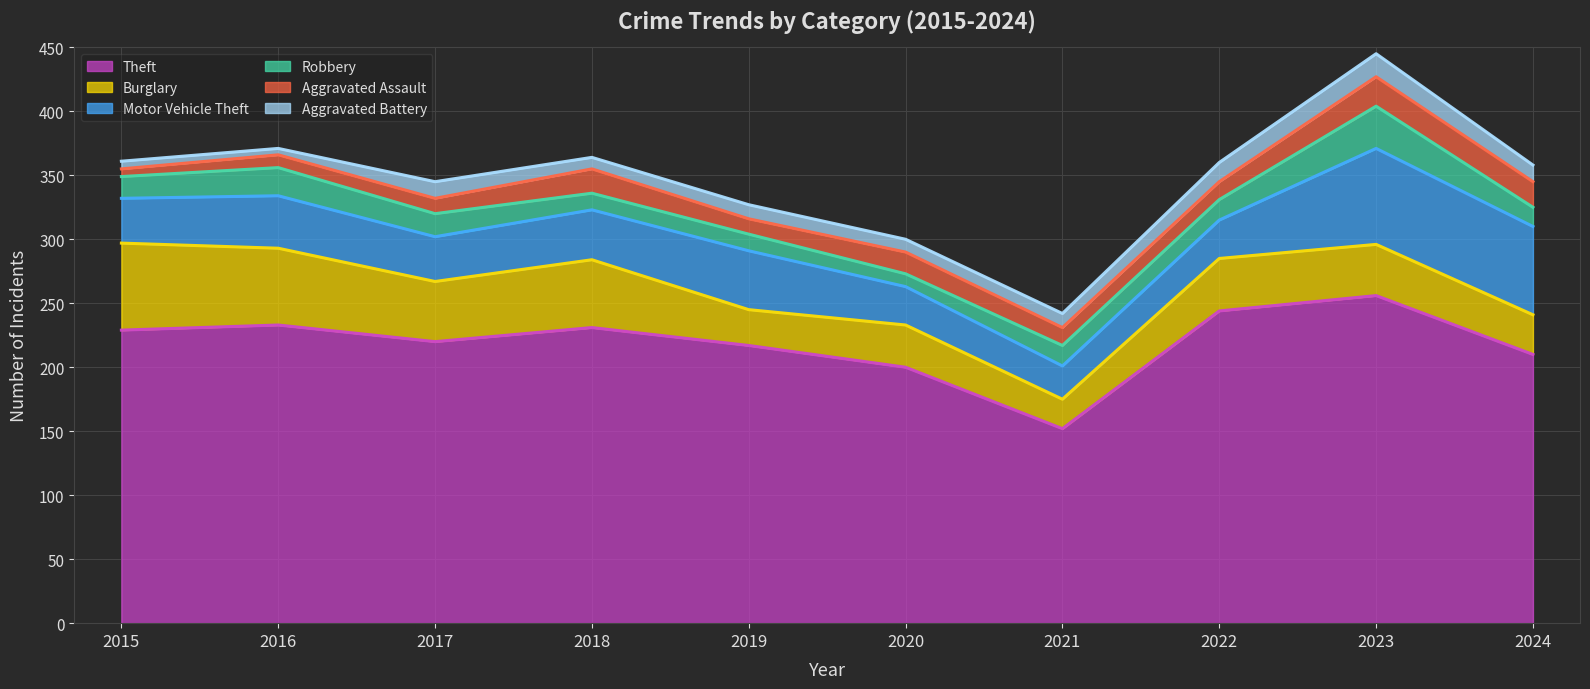

What is the difference between the Aggravated Battery values at 2019 and 2020?

1